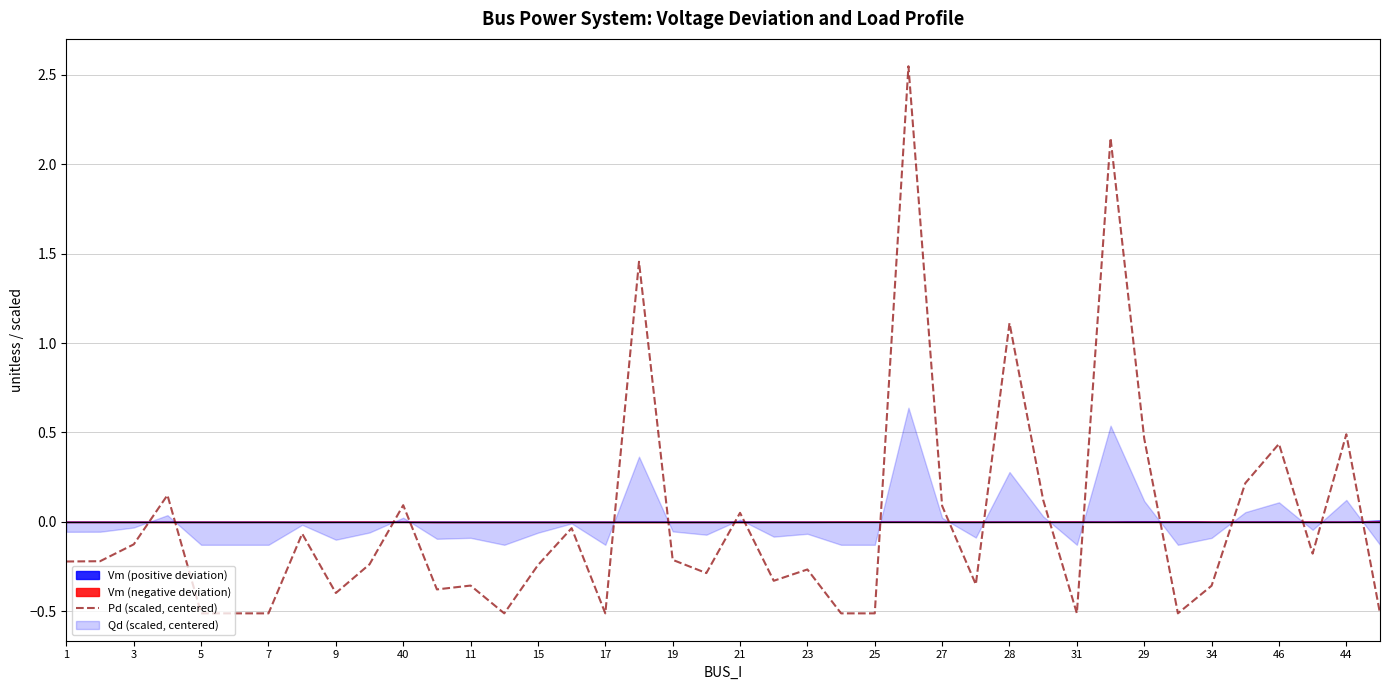

Reading left to right, what are all the values shown in this chart?

-0.2	-0.2	-0.1	0.1	-0.5	-0.5	-0.5	-0.1	-0.4	-0.2	0.1	-0.4	-0.4	-0.5	-0.2	-0.0	-0.5	1.5	-0.2	-0.3	0.1	-0.3	-0.3	-0.5	-0.5	2.5	0.1	-0.3	1.1	0.1	-0.5	2.1	0.5	-0.5	-0.4	0.2	0.4	-0.2	0.5	-0.5